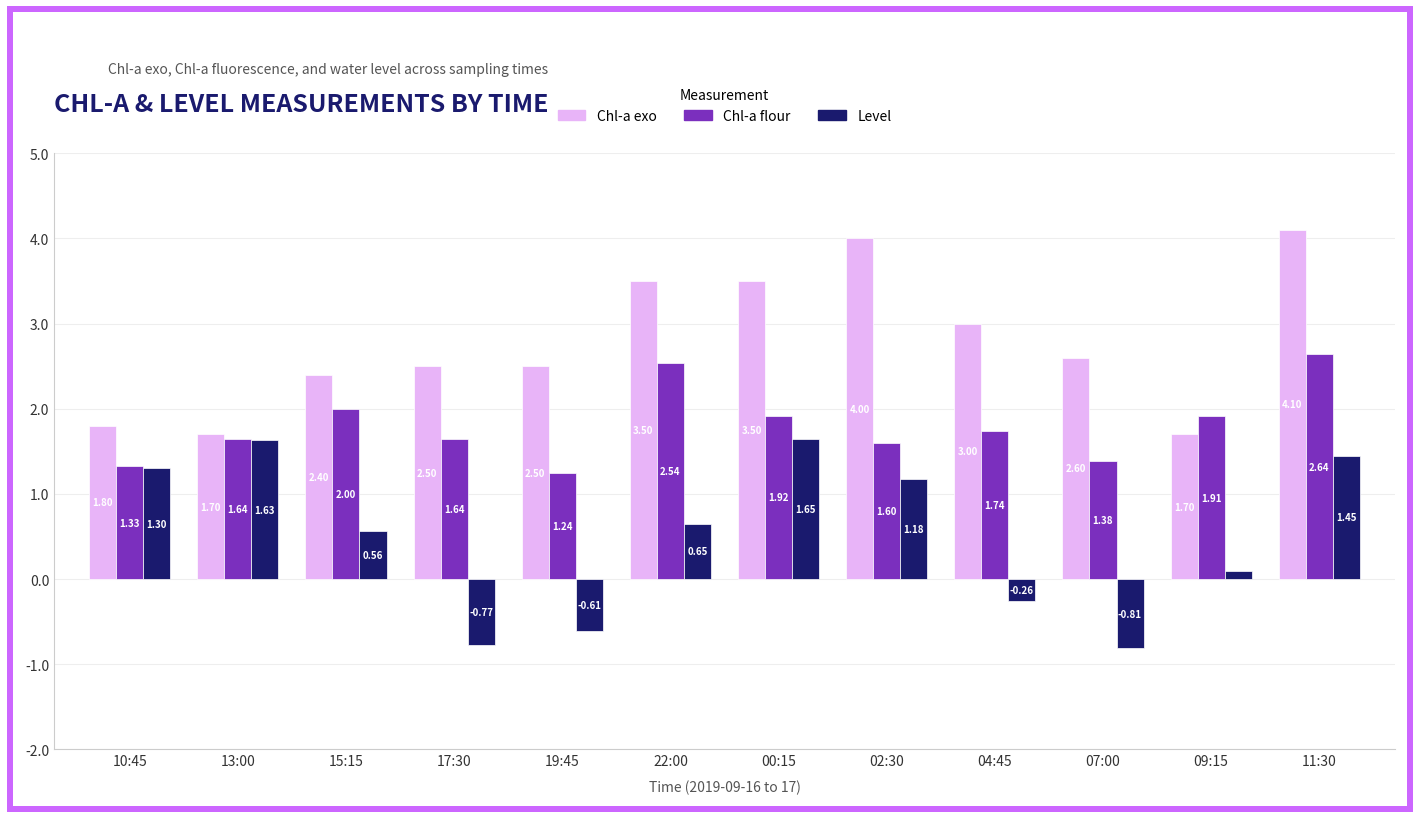

Where does the Chl-a exo series first go above 2?

15:15